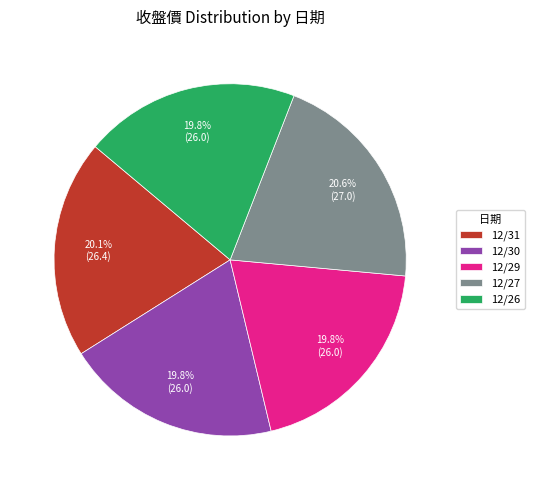

To the nearest percent, what percentage of the pie is 12/26?

20%